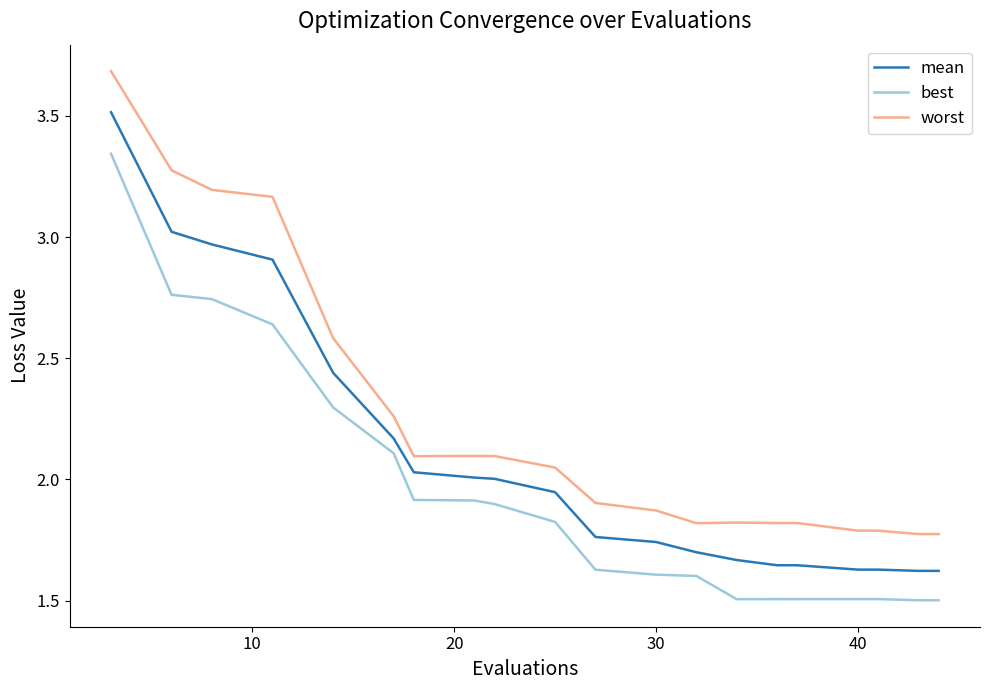

List the series in order of their peak value, lowest first.

best, mean, worst